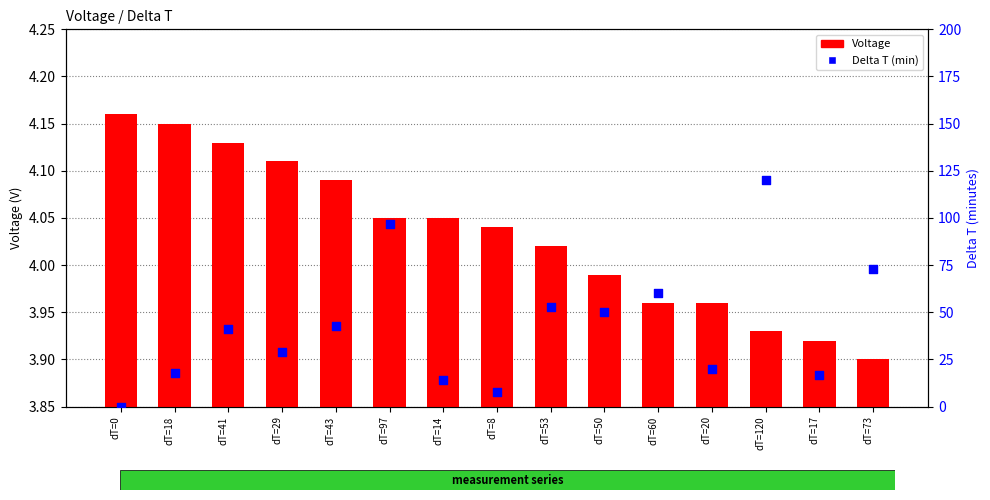

Is the value of Delta T at dT=14 greater than the value of Voltage at dT=97?

Yes